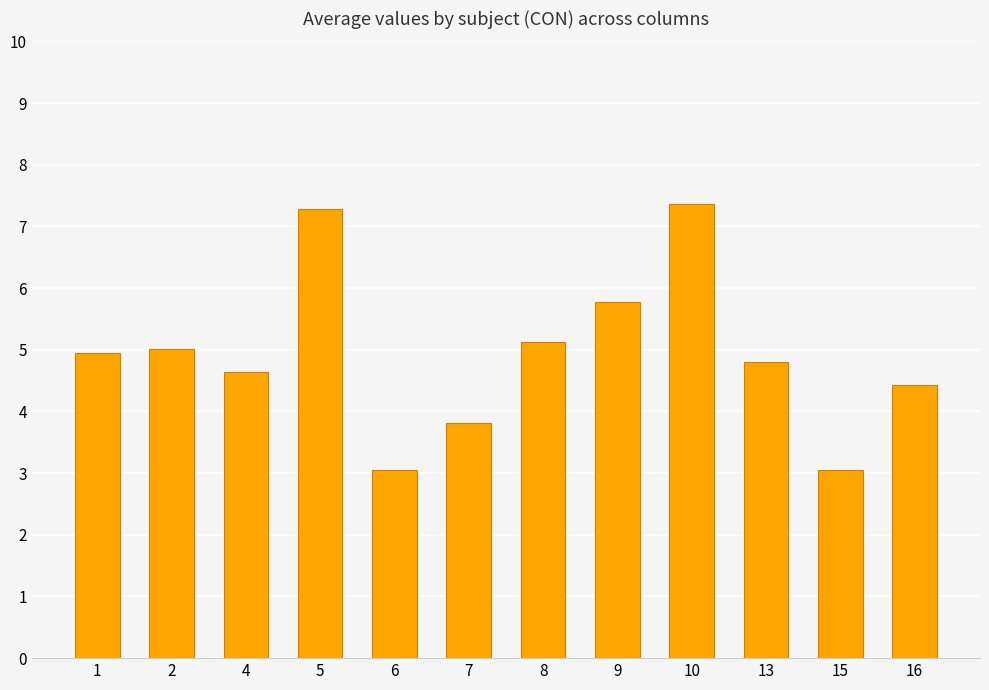

At which label does the data first exceed 4?

1